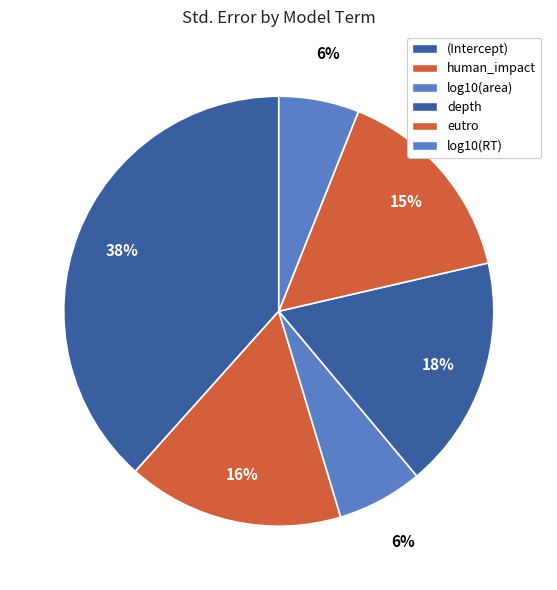

How many slices are in this pie chart?

6